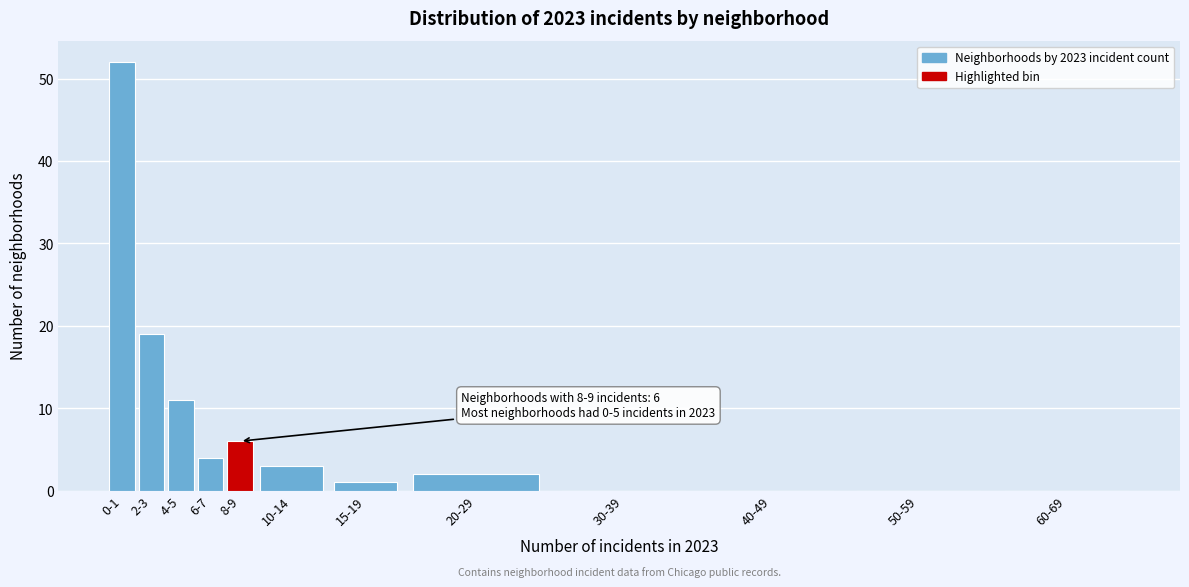

Reading left to right, extract all data points from this chart.

0-1=52	2-3=19	4-5=11	6-7=4	8-9=6	10-14=3	15-19=1	20-29=2	30-39=0	40-49=0	50-59=0	60-69=0